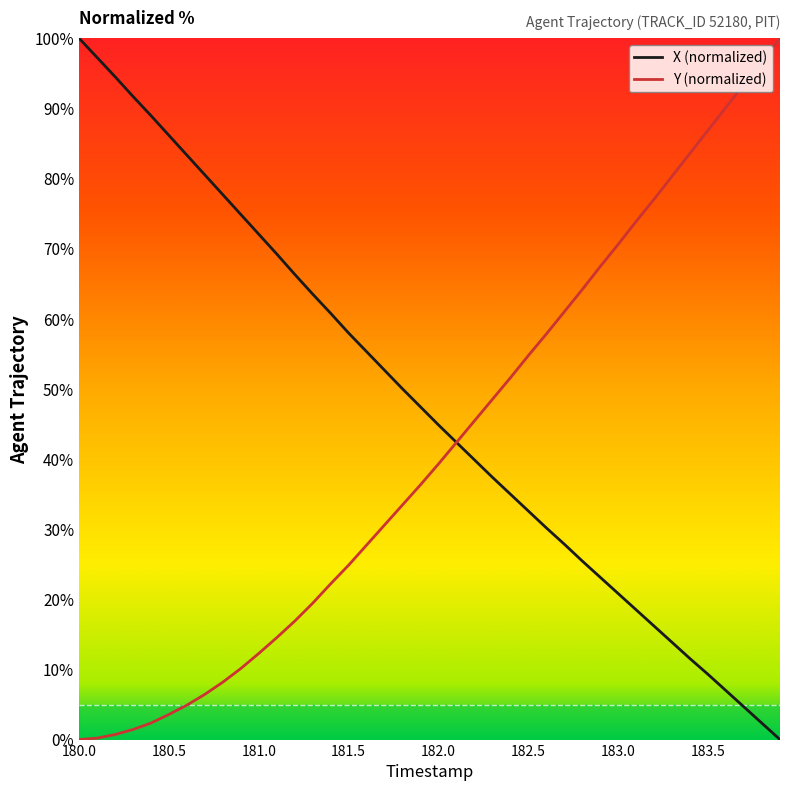

Which series has the largest total across all categories?

X (normalized)